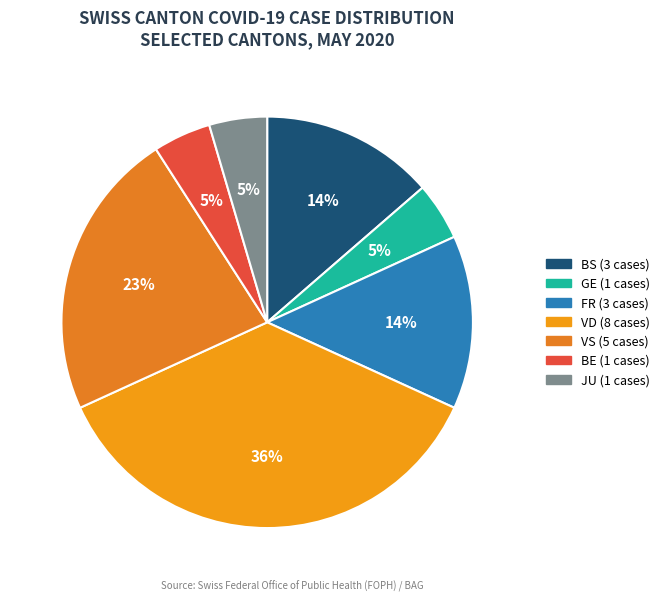

Does any single category account for the majority?

No